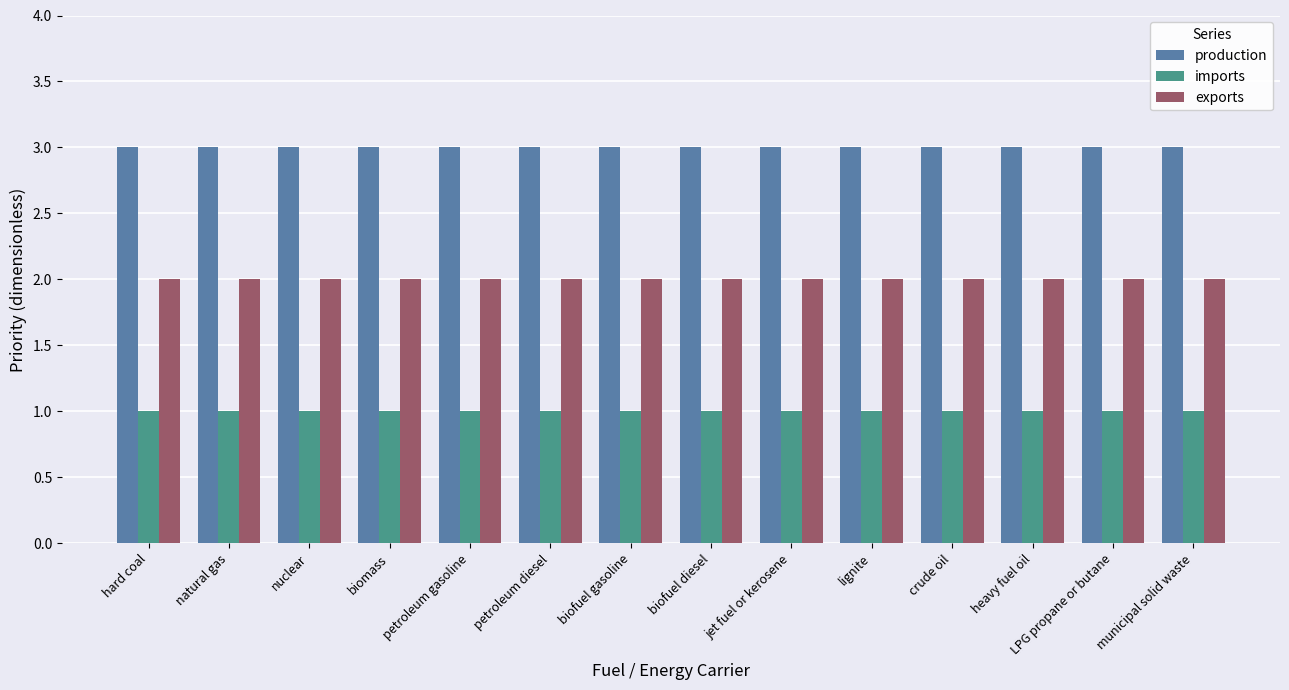

List the series in order of their peak value, highest first.

production, exports, imports